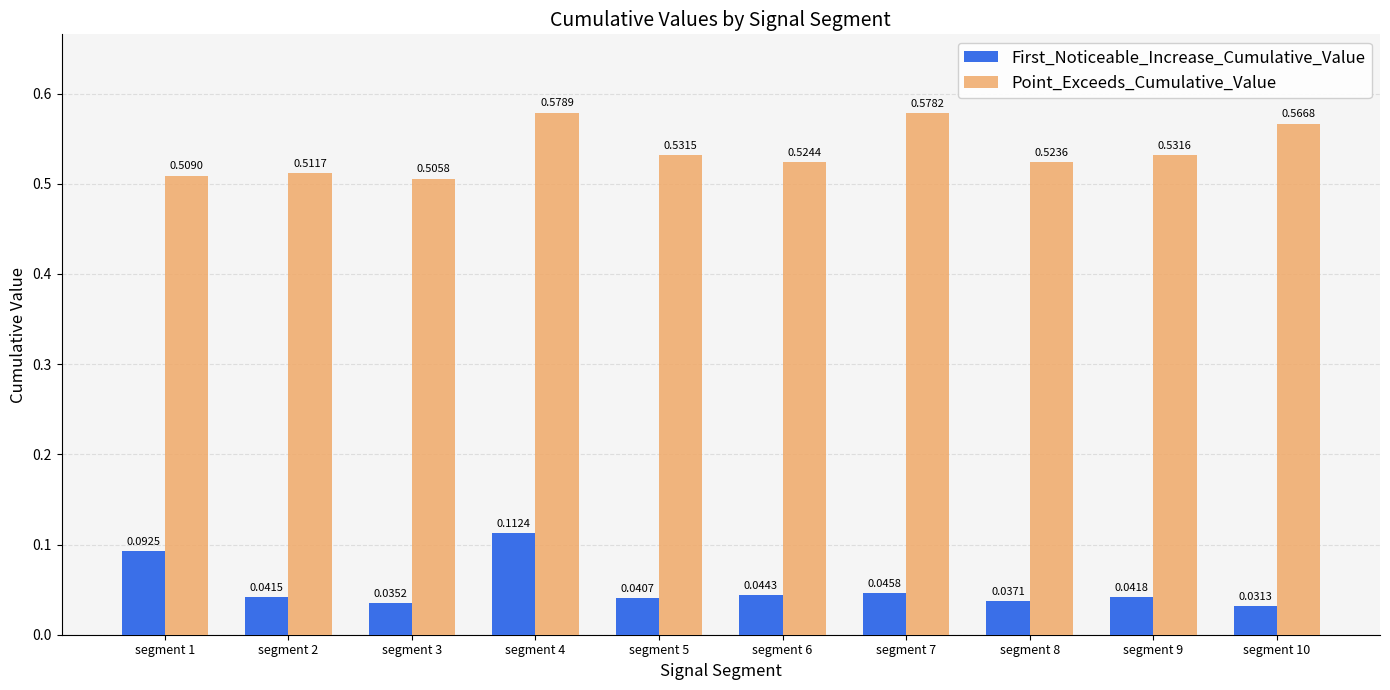

Between segment 5 and segment 7, which series saw the biggest shift?

Point_Exceeds_Cumulative_Value